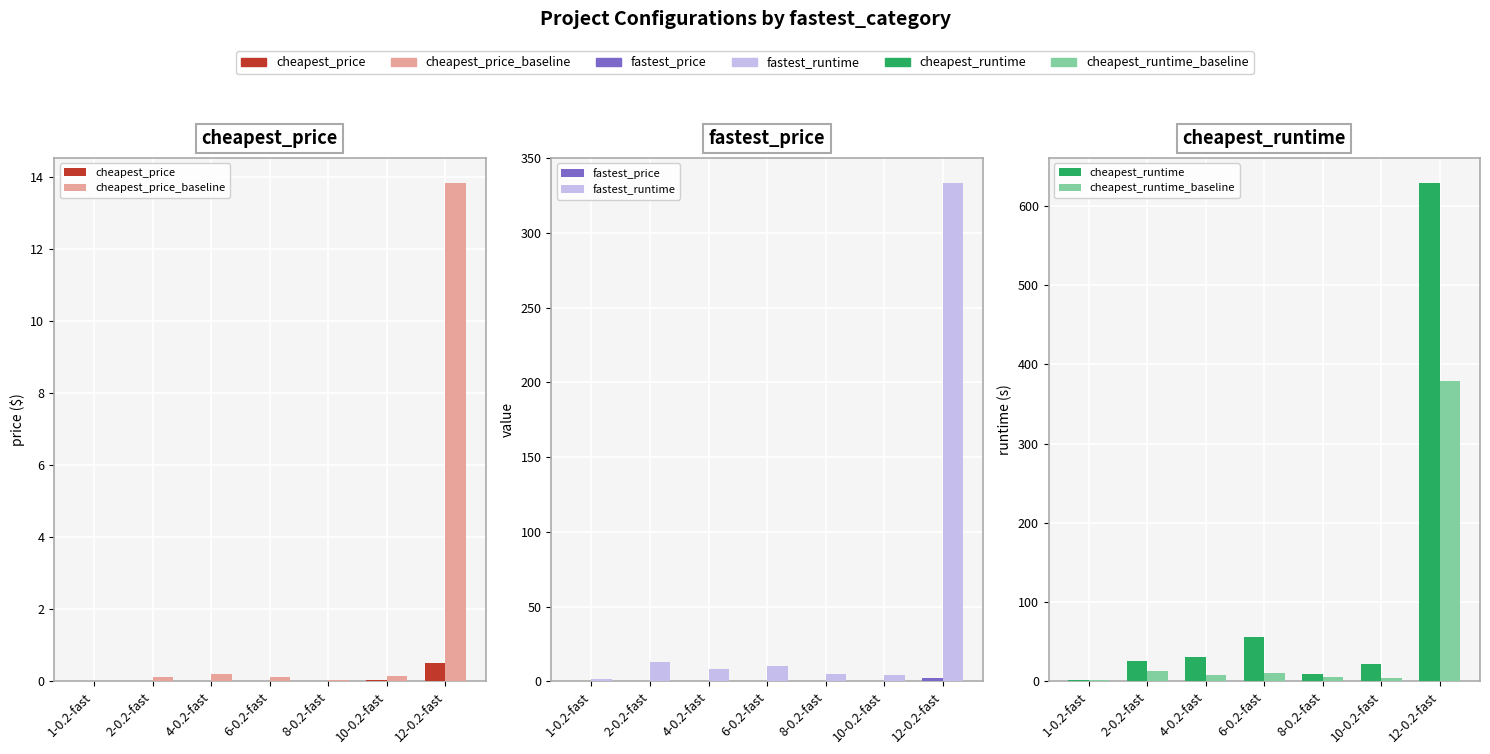

Are the bars grouped side by side (vs. stacked)?

Yes